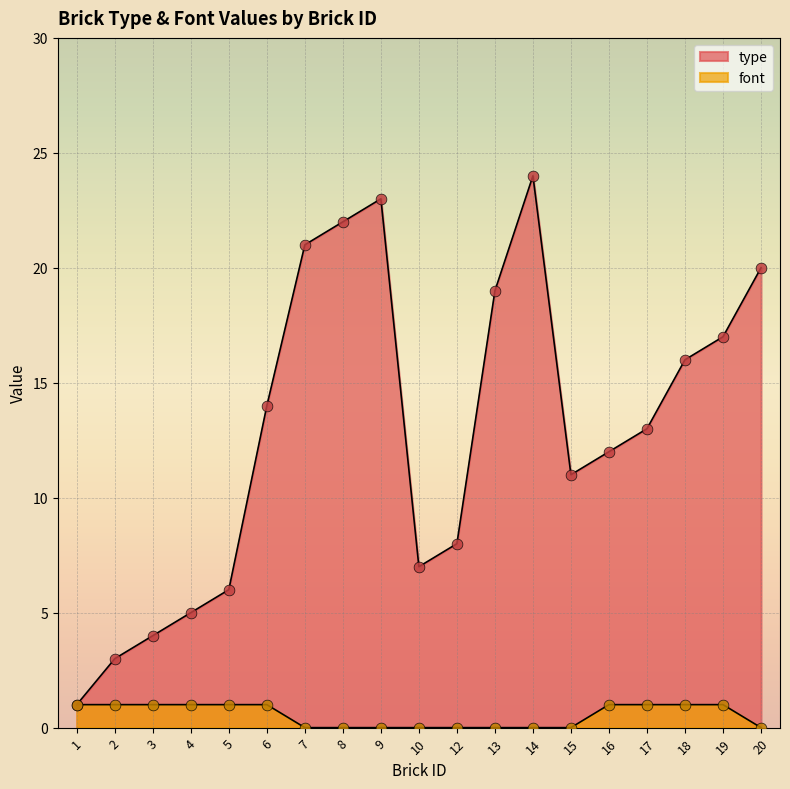

Which series has the largest total across all categories?

type